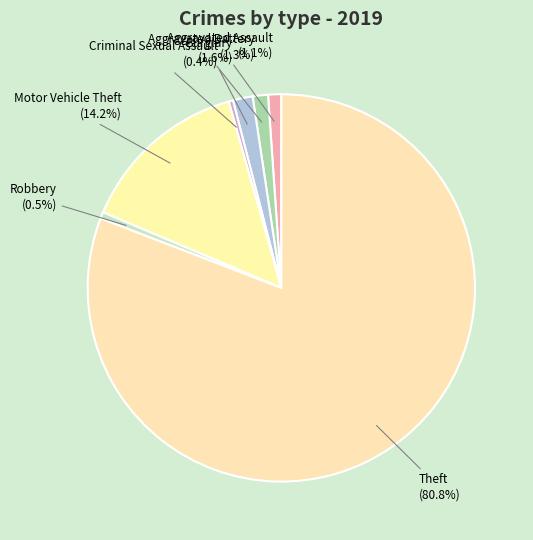

True or false: Aggravated Assault accounts for 1% of the total.

True